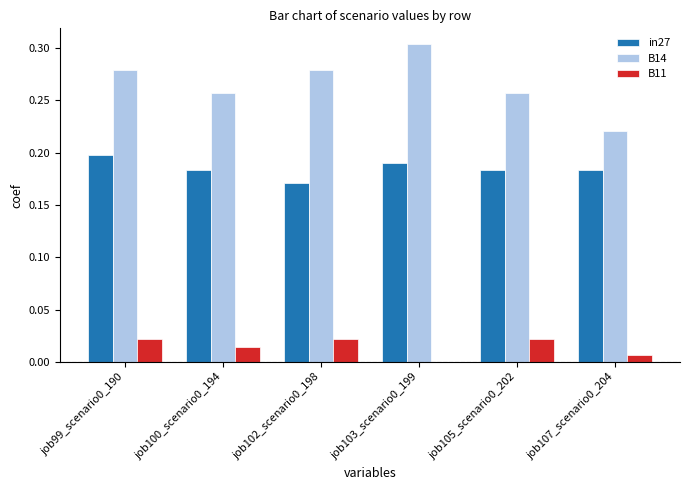

Is it true that in27 equals 0.1 at job100_scenario0_194?

False